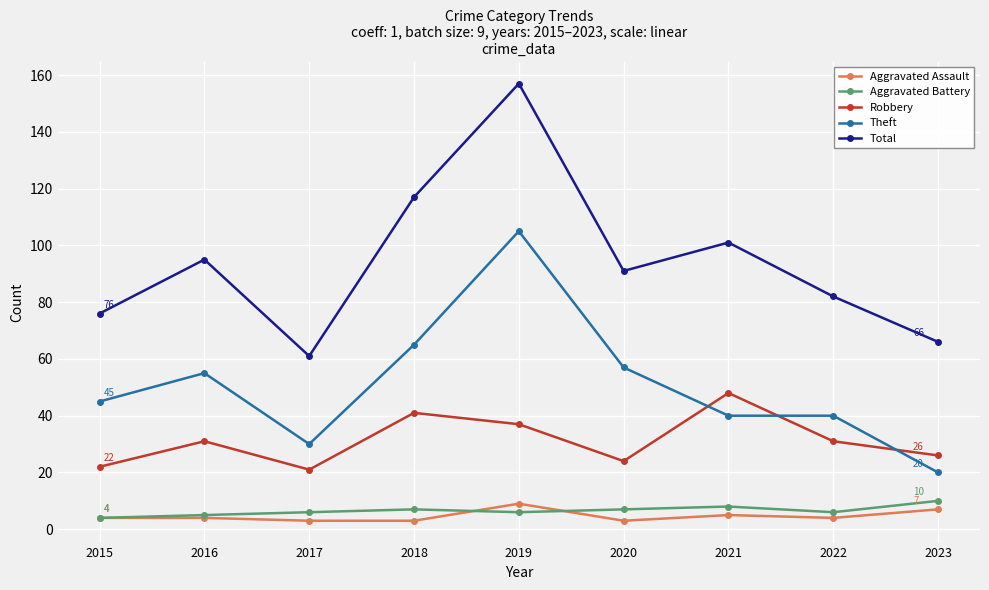

Count the number of categories in the chart.

9